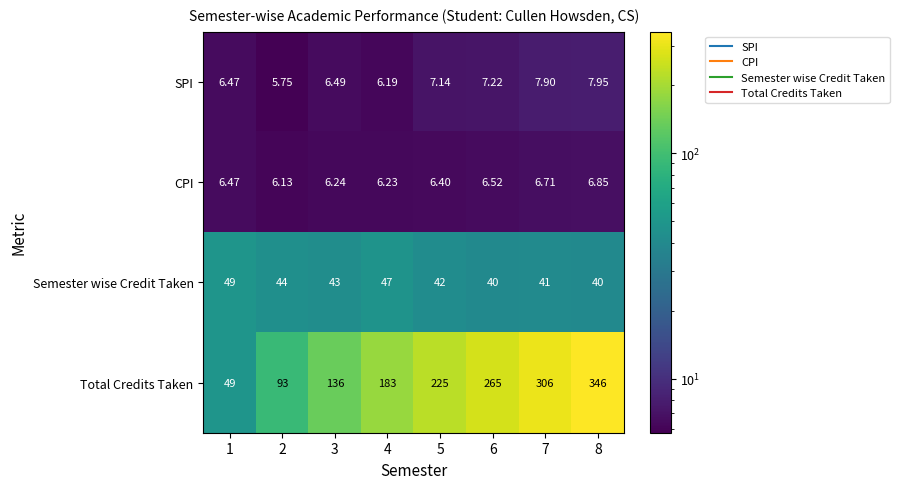

Which series has the largest range (max minus min)?

Total Credits Taken